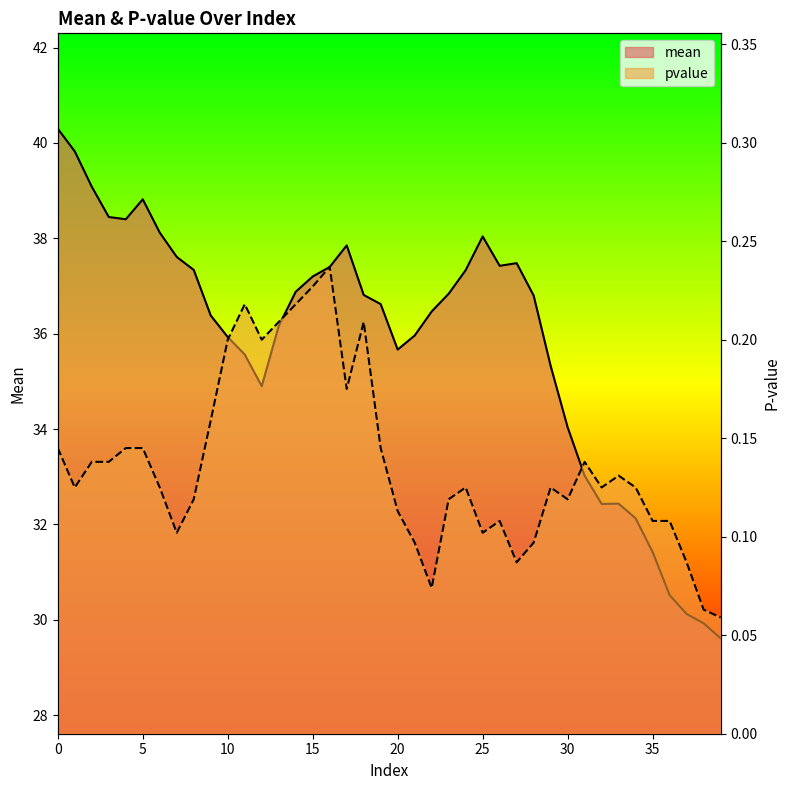

How many pvalue values are between 0 and 1?

40